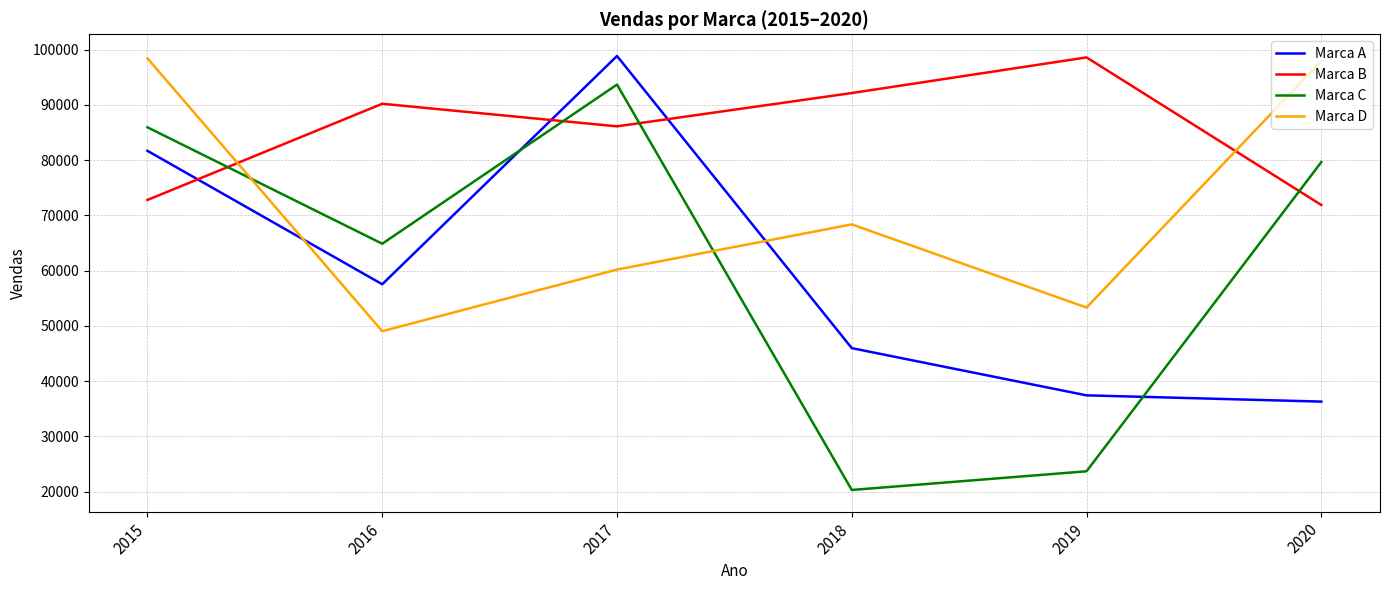

How many lines are shown in the chart?

4